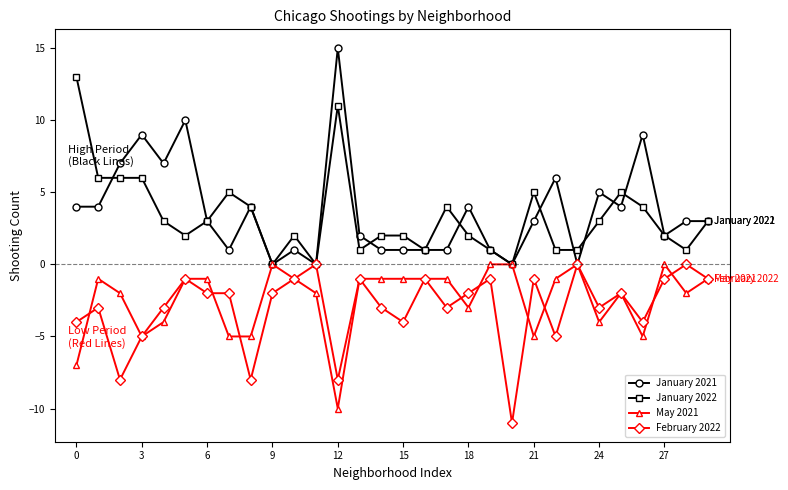

What is the highest value of the January 2021 series?

15